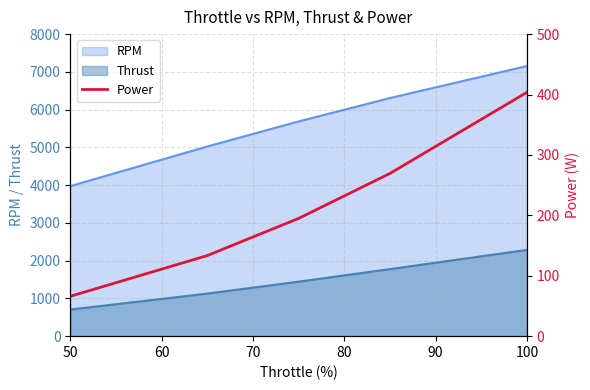

True or false: Thrust and RPM intersect in this chart.

False